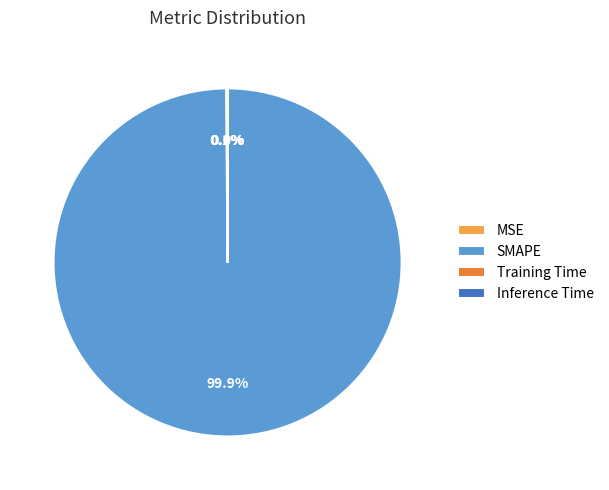

Which category has the biggest portion of the pie?

SMAPE